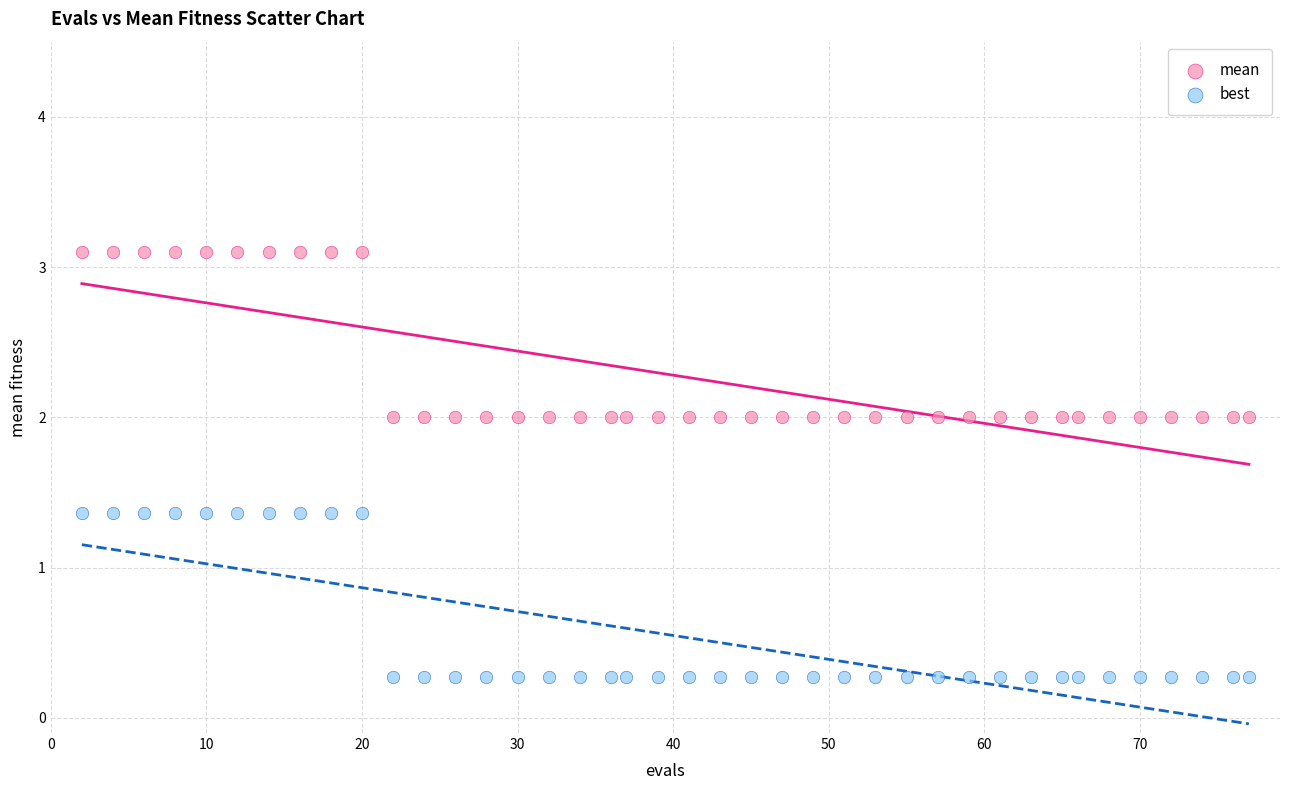

Across all data points, what is the range of Y values (max minus min)?

2.8